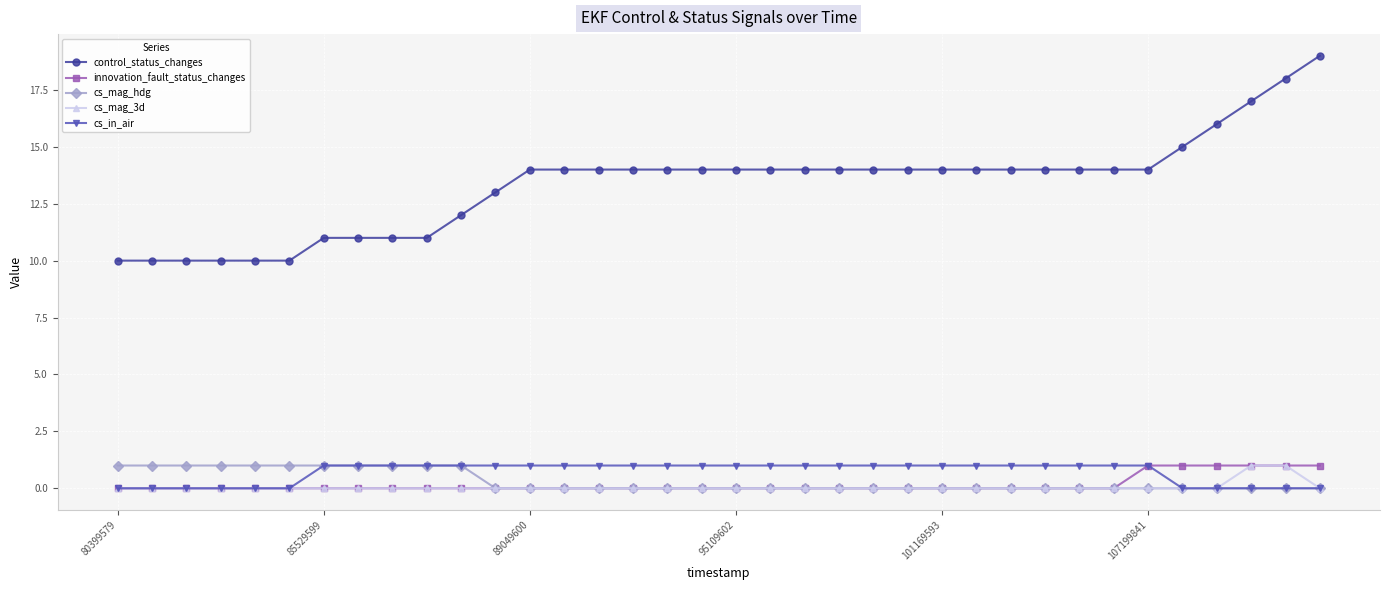

What is the value of the cs_in_air point at the 28th from the left?

1